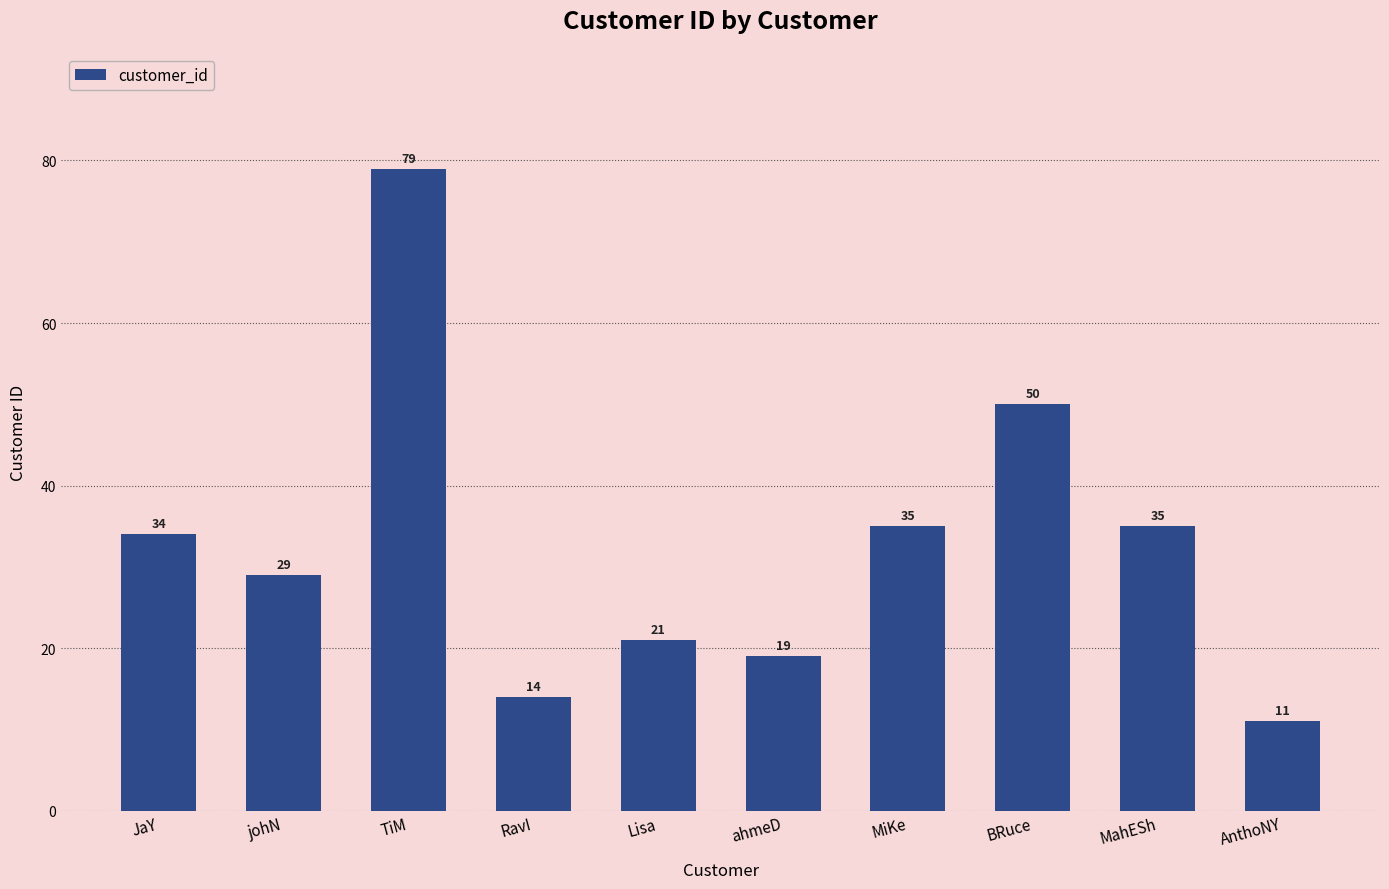

What value does the data have at Lisa?

21